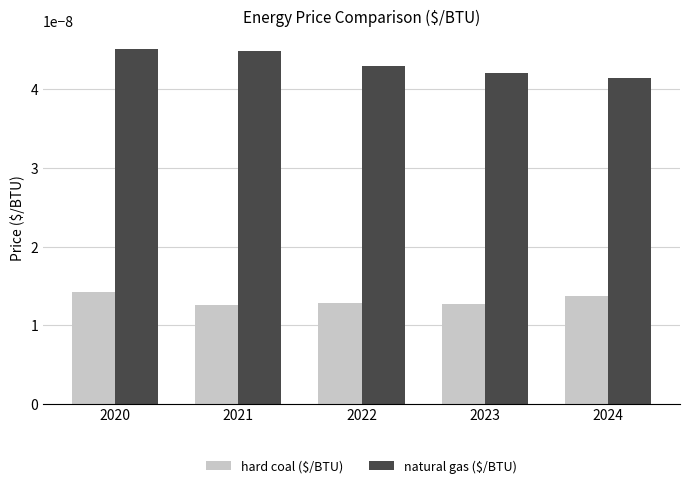

At how many categories does at least one series exceed 0?

5